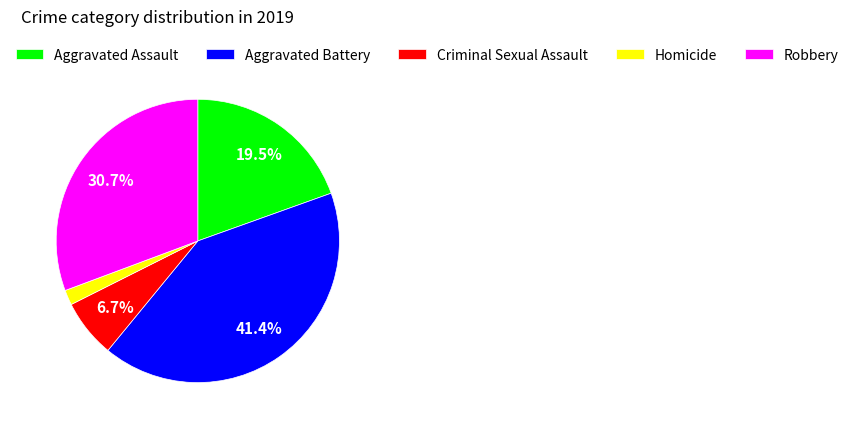

Is it true that Aggravated Assault is 10% of the pie?

False